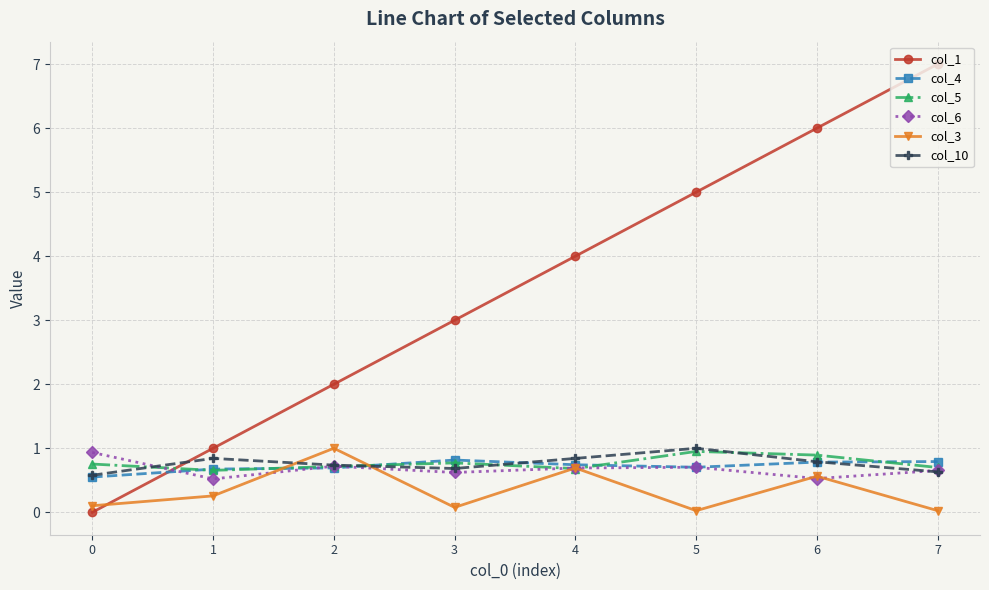

Which label corresponds to the largest value in the chart?

7